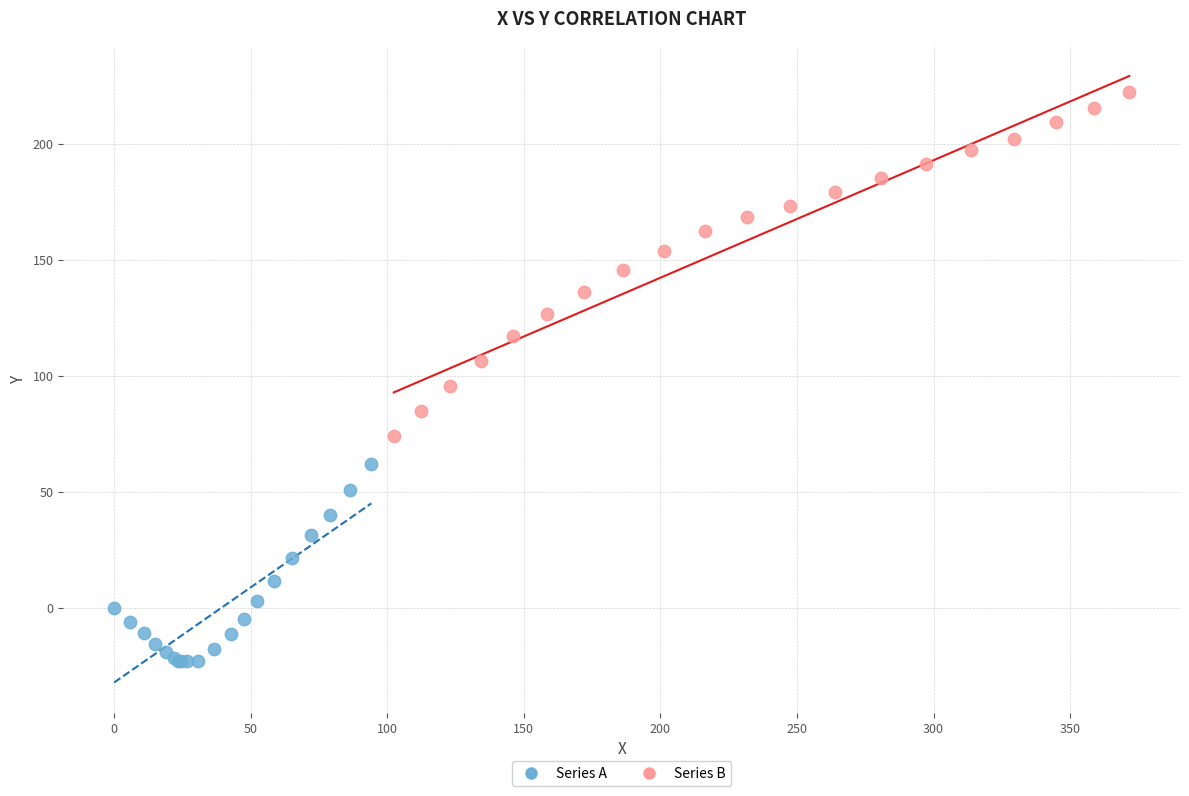

Which series has the largest Y range (max minus min)?

Series B